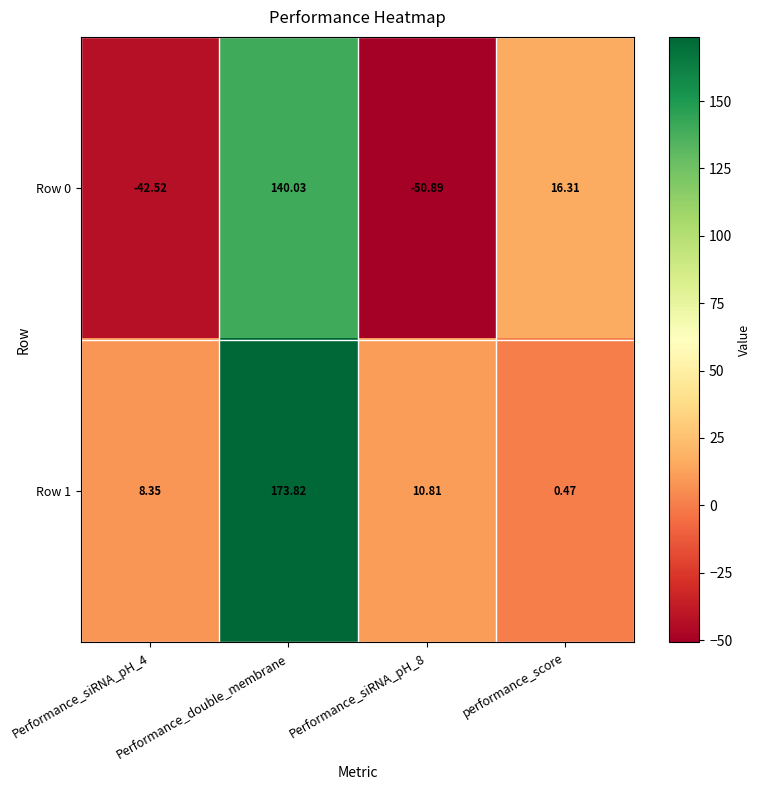

At which category is the sum across all series the highest?

Performance_double_membrane